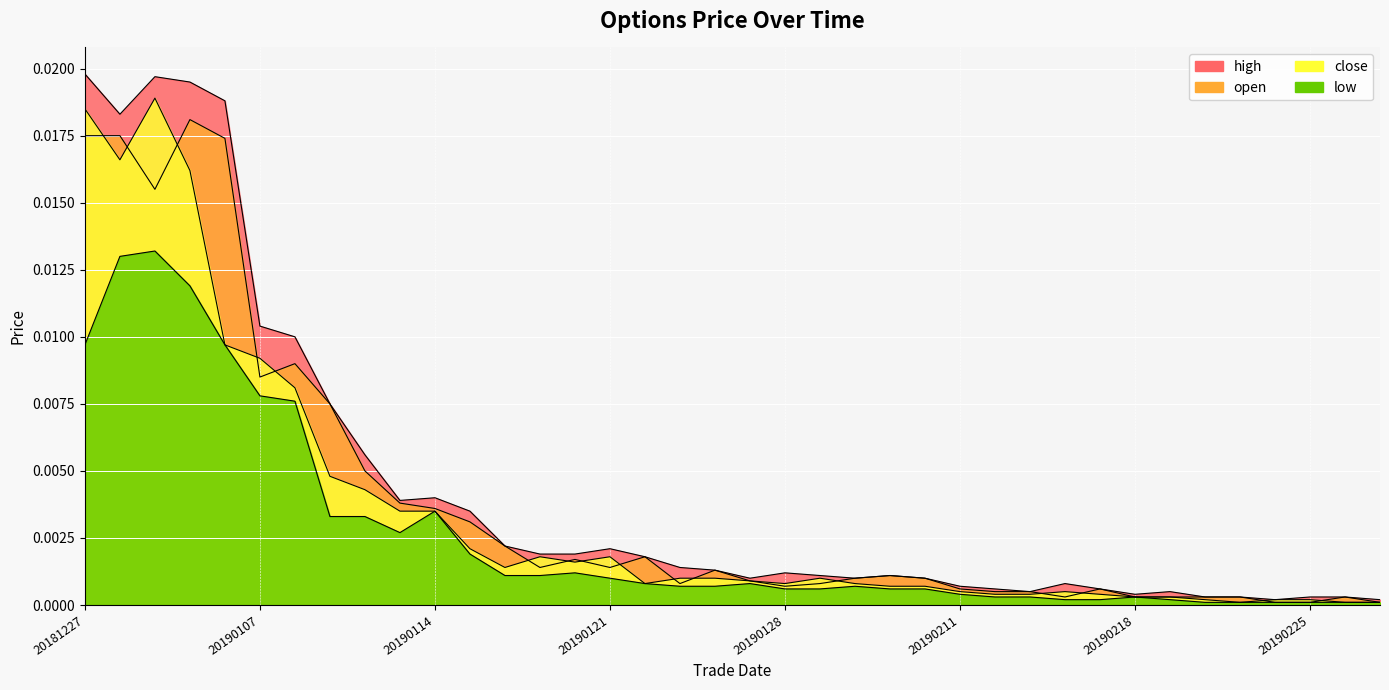

At which label does close reach its peak?

20190102